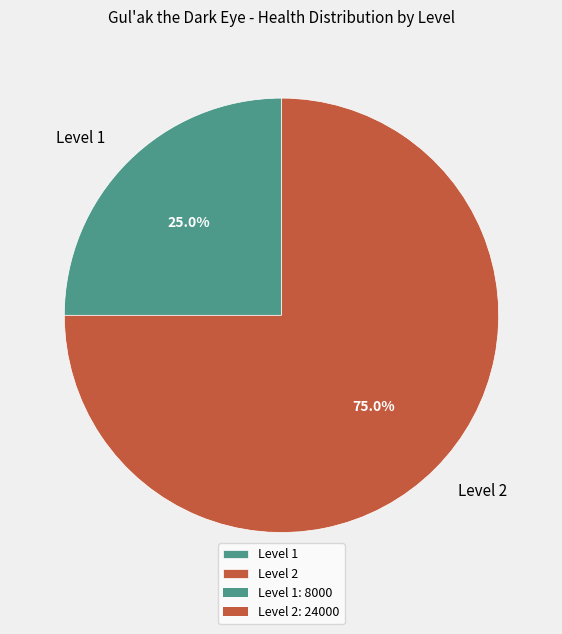

How many segments does this pie chart have?

2